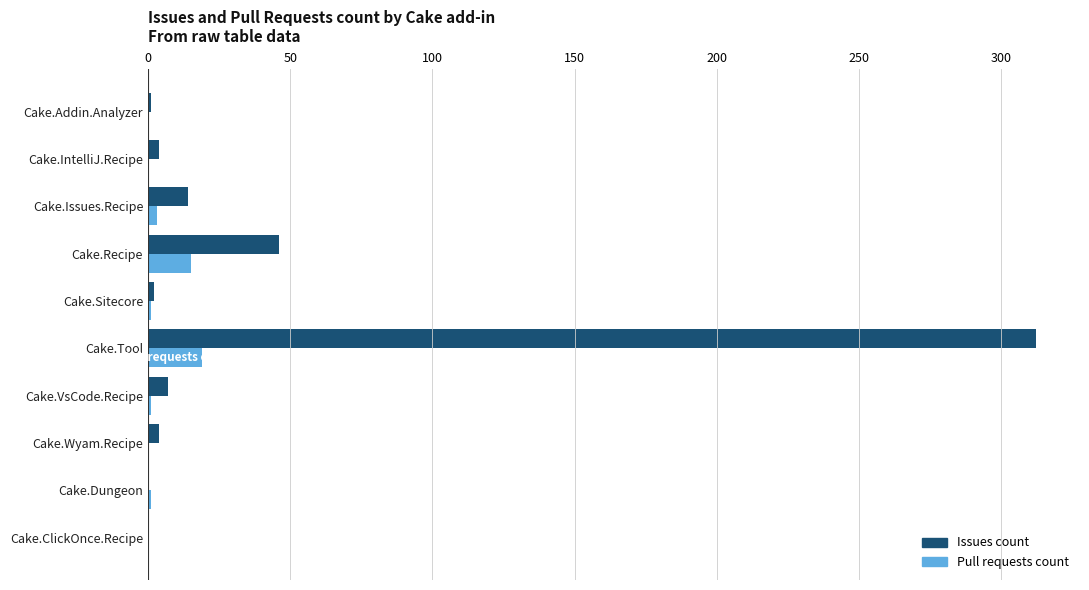

The value of Issues count at Cake.Recipe is 76. True or false?

False